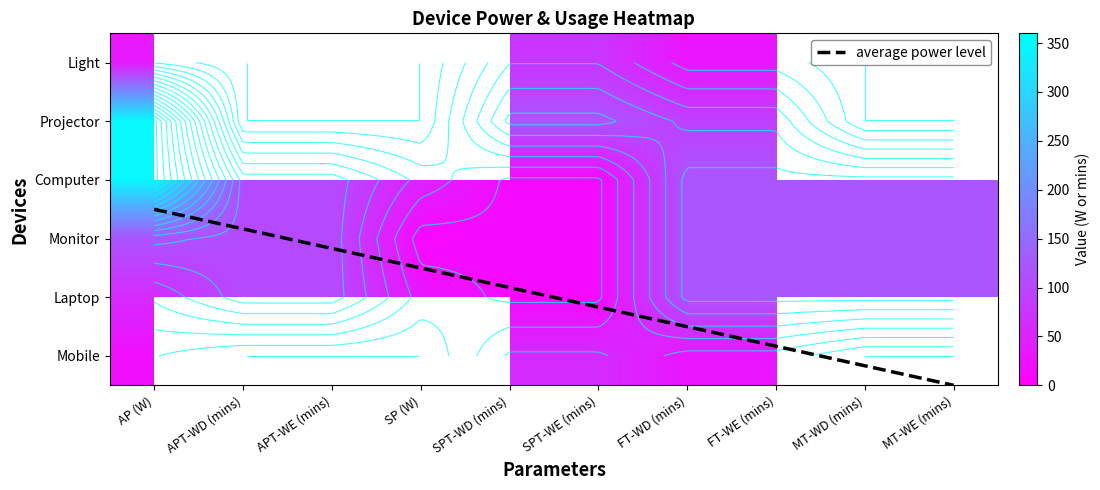

Which series changed the most between APT-WE (mins) and SPT-WE (mins)?

Projector